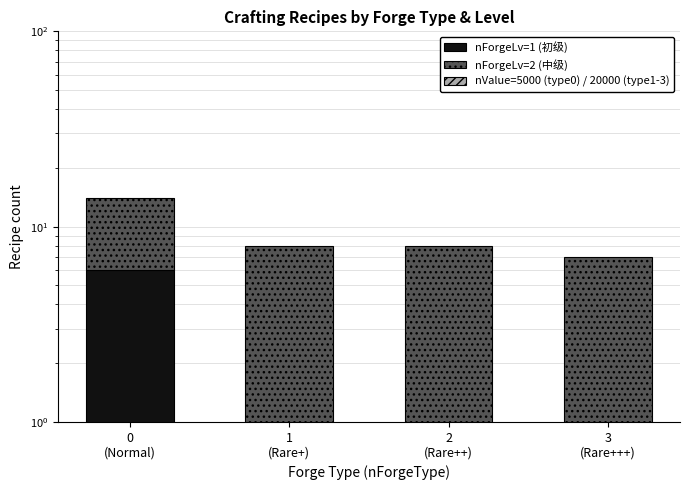

What is the difference between the highest and lowest values at 3
(Rare+++)?

7